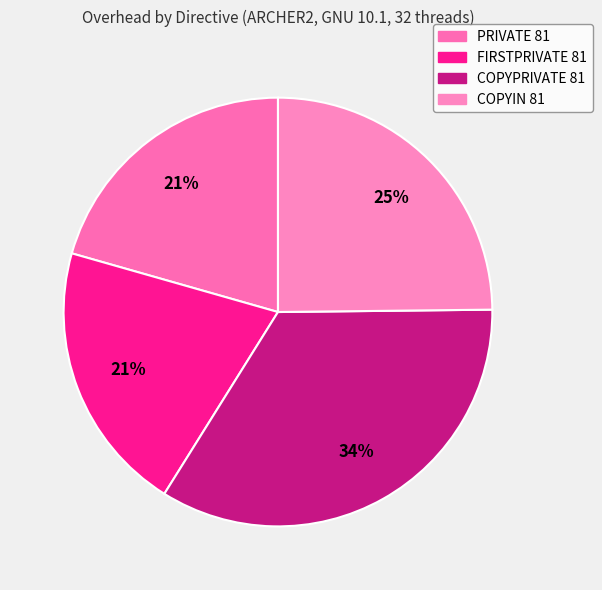

Which slice is the largest?

COPYPRIVATE 81